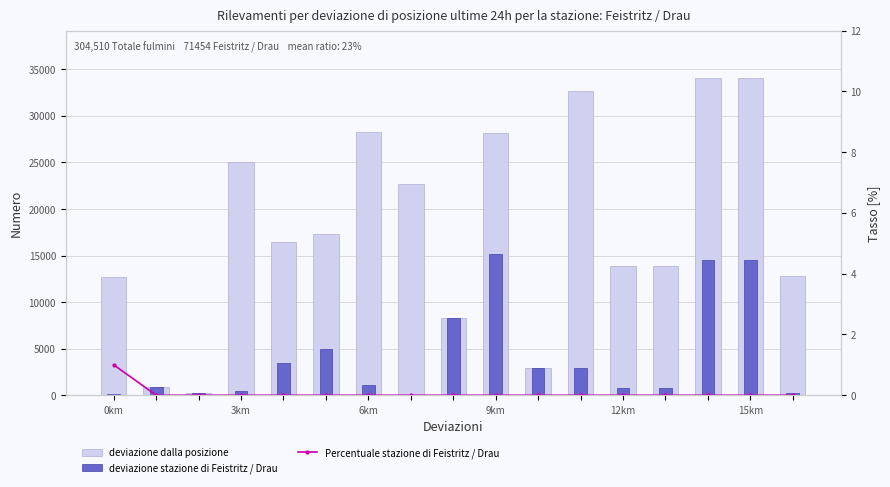

What is the label of the 17th bar from the left?

16